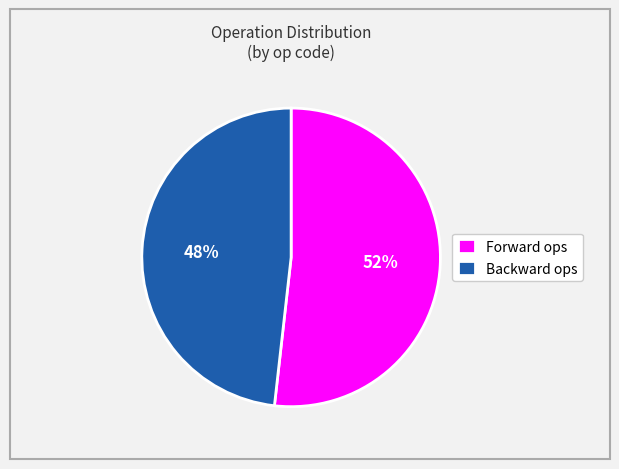

What is the ratio of the value at Backward ops to the value at Forward ops?

0.9